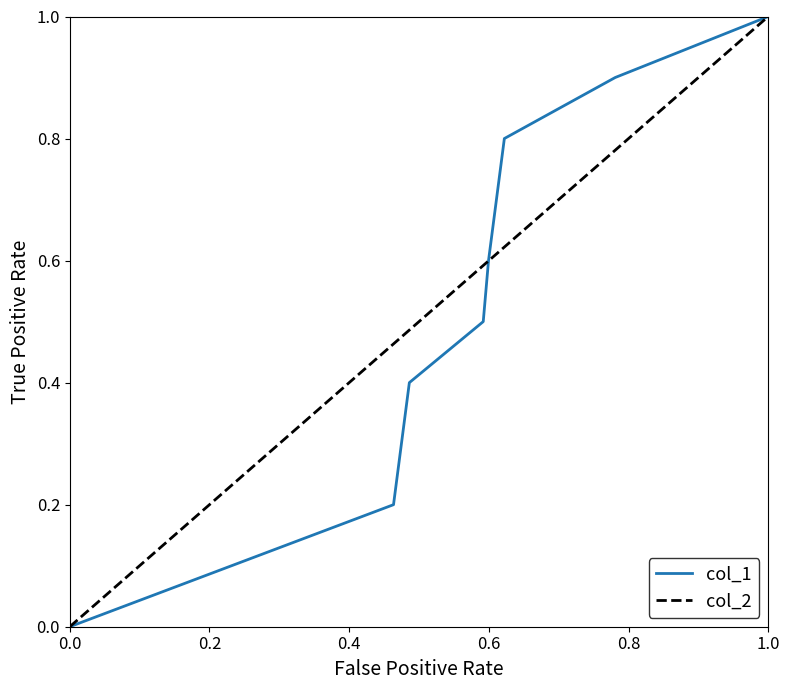

What is the maximum value for col_1?

1.0